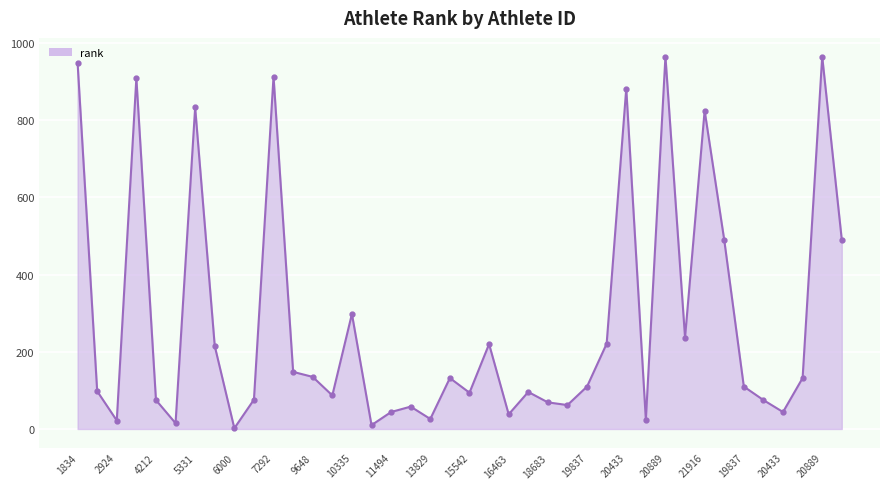

What is the minimum value shown in the chart?

2